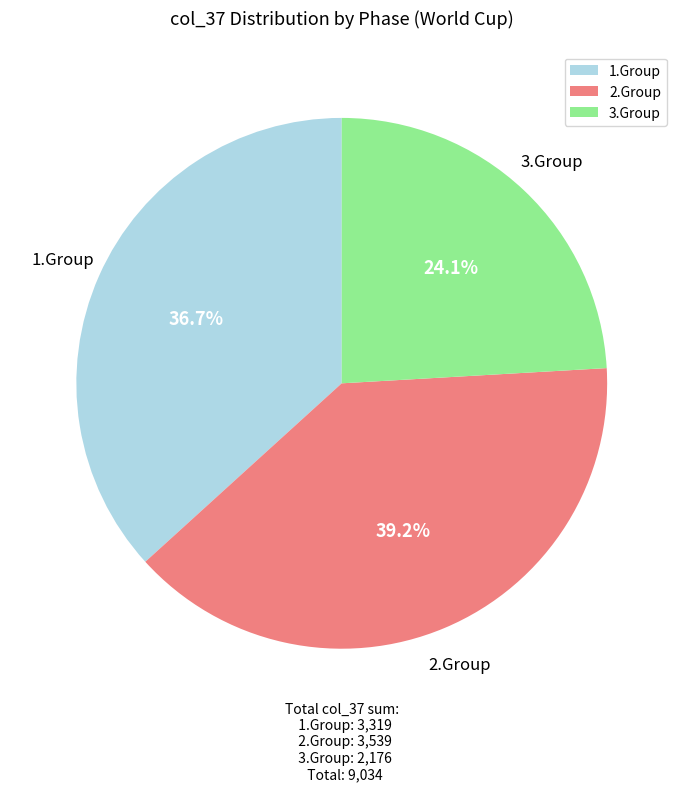

What percentage is NOT represented by 1.Group?

63.3%